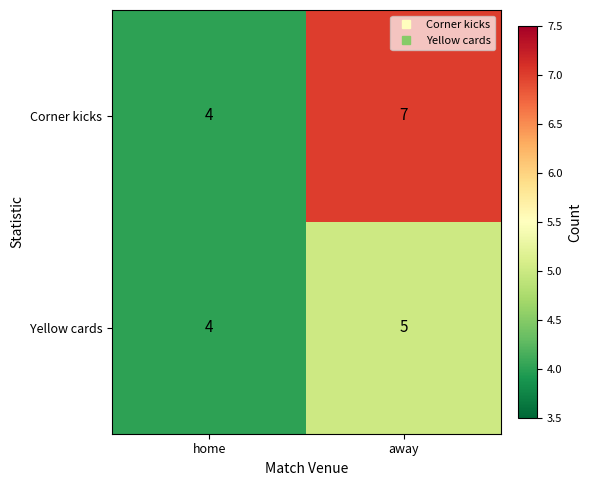

Where is Corner kicks nearest to the value 5?

home